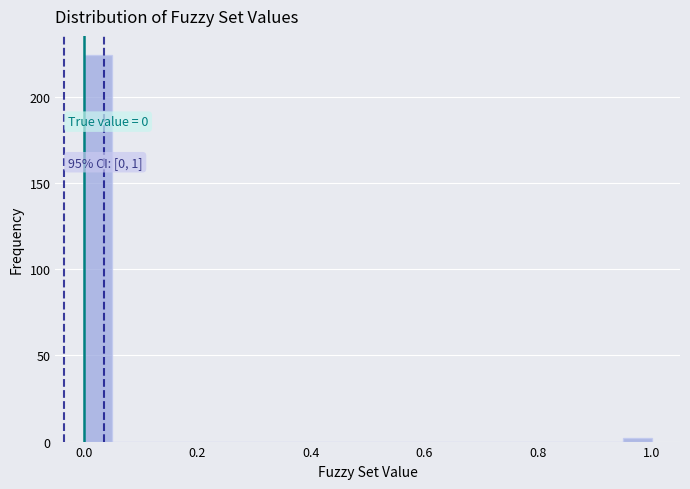

Read against the x-axis, roughly where is the centre of the tallest bar?

0.02